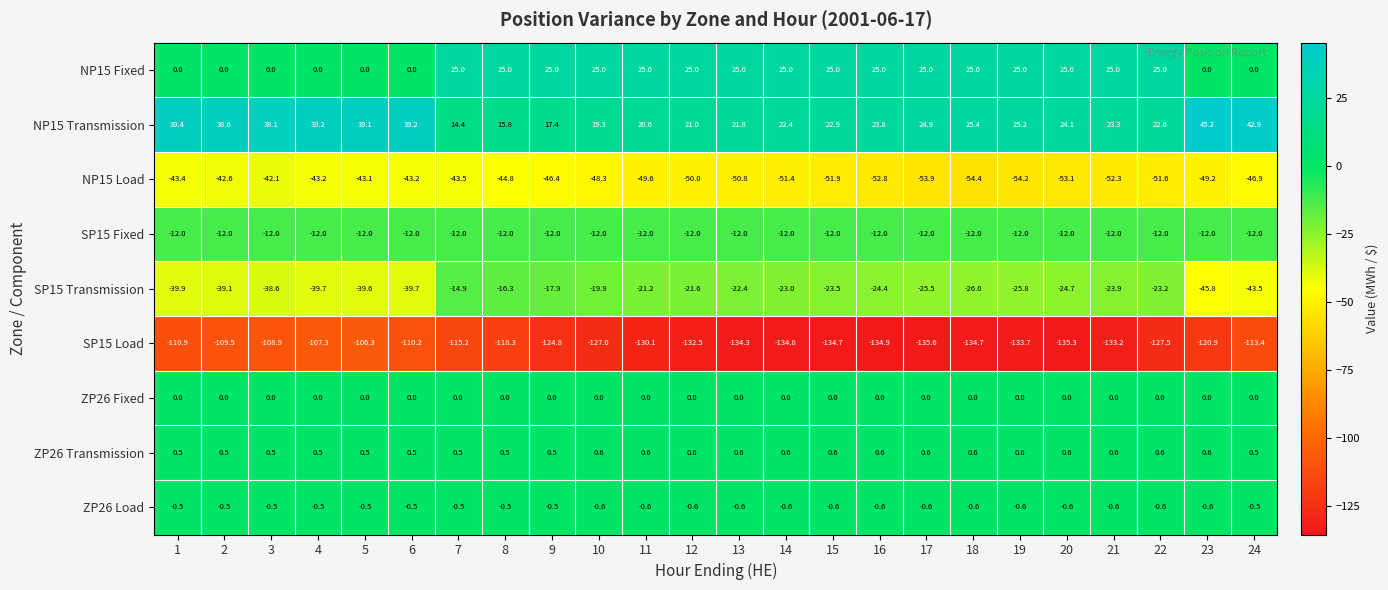

Which series has the largest range (max minus min)?

SP15 Transmission